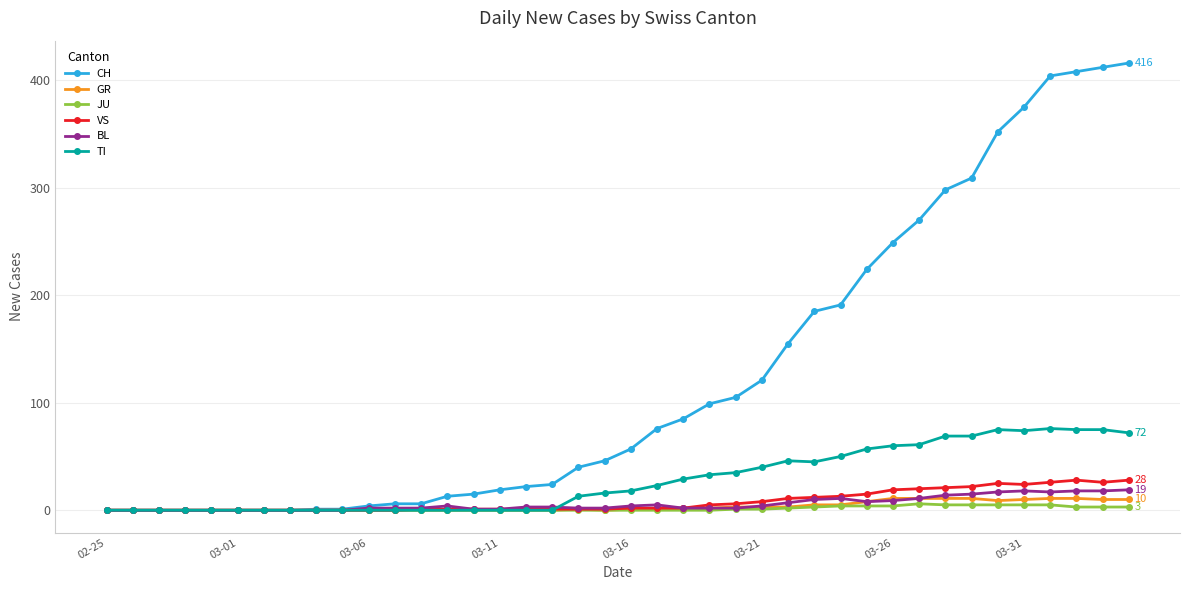

Which series has the largest total across all categories?

CH